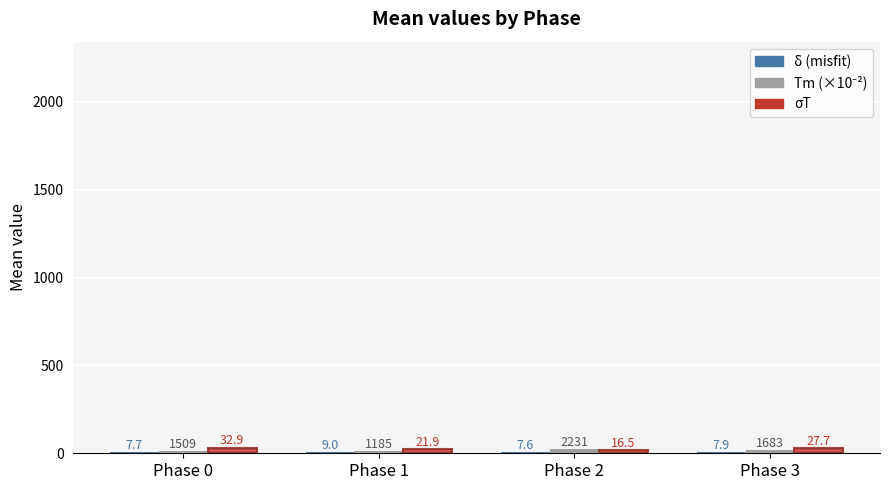

How many distinct data groups are displayed?

3